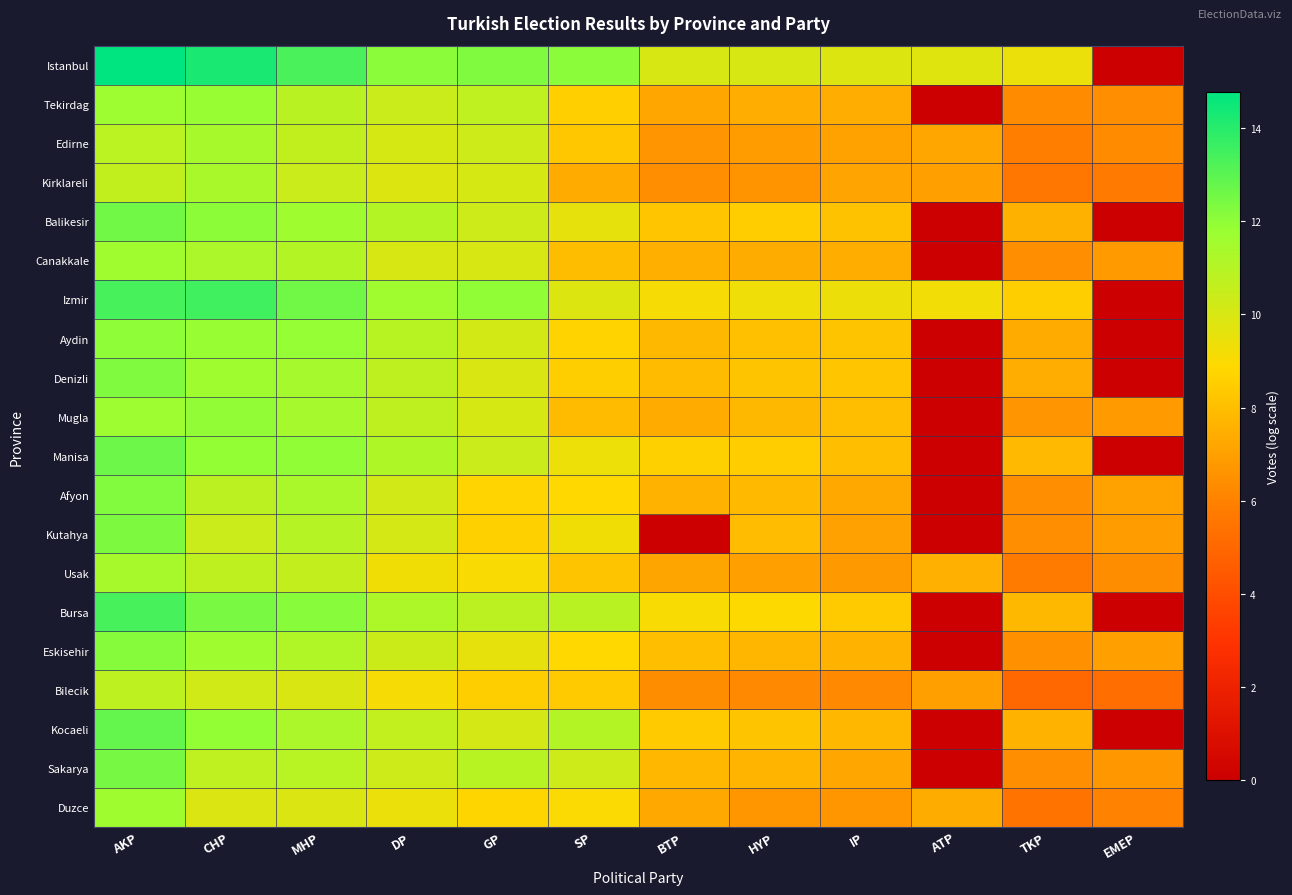

Reading left to right, list all the values displayed in this chart.

Istanbul: AKP=14.8	CHP=14.3	MHP=13.3	DP=12.1	GP=12.3	SP=12.1	BTP=10.0	HYP=10.0	IP=9.8	ATP=9.8	TKP=9.4	EMEP=0.0
Tekirdag: AKP=11.7	CHP=11.8	MHP=10.9	DP=10.4	GP=10.7	SP=8.5	BTP=7.2	HYP=7.4	IP=7.4	ATP=0.0	TKP=6.3	EMEP=6.4
Edirne: AKP=10.8	CHP=11.4	MHP=10.6	DP=10.1	GP=10.3	SP=8.3	BTP=6.6	HYP=6.9	IP=7.0	ATP=7.2	TKP=5.9	EMEP=6.3
Kirklareli: AKP=10.6	CHP=11.3	MHP=10.4	DP=9.8	GP=10.1	SP=7.4	BTP=6.4	HYP=6.6	IP=7.1	ATP=7.0	TKP=5.6	EMEP=5.7
Balikesir: AKP=12.6	CHP=12.0	MHP=11.6	DP=11.0	GP=10.3	SP=9.6	BTP=8.3	HYP=8.5	IP=8.1	ATP=0.0	TKP=7.6	EMEP=0.0
Canakkale: AKP=11.6	CHP=11.3	MHP=11.0	DP=10.0	GP=10.0	SP=7.9	BTP=7.5	HYP=7.4	IP=7.5	ATP=0.0	TKP=6.4	EMEP=6.8
Izmir: AKP=13.4	CHP=13.5	MHP=12.6	DP=11.6	GP=12.0	SP=9.8	BTP=9.1	HYP=9.3	IP=9.4	ATP=9.2	TKP=8.5	EMEP=0.0
Aydin: AKP=12.0	CHP=11.8	MHP=11.9	DP=10.9	GP=10.2	SP=8.7	BTP=7.8	HYP=8.1	IP=8.2	ATP=0.0	TKP=7.4	EMEP=0.0
Denizli: AKP=12.3	CHP=11.6	MHP=11.4	DP=10.7	GP=9.9	SP=8.5	BTP=7.9	HYP=8.2	IP=8.3	ATP=0.0	TKP=7.4	EMEP=0.0
Mugla: AKP=11.7	CHP=11.9	MHP=11.4	DP=10.7	GP=10.0	SP=7.9	BTP=7.4	HYP=7.8	IP=8.0	ATP=0.0	TKP=6.7	EMEP=6.8
Manisa: AKP=12.7	CHP=11.9	MHP=12.0	DP=11.2	GP=10.4	SP=9.4	BTP=8.6	HYP=8.5	IP=8.0	ATP=0.0	TKP=7.8	EMEP=0.0
Afyon: AKP=12.2	CHP=10.8	MHP=11.3	DP=10.2	GP=8.7	SP=8.8	BTP=7.6	HYP=7.9	IP=7.2	ATP=0.0	TKP=6.4	EMEP=7.0
Kutahya: AKP=12.3	CHP=10.4	MHP=11.0	DP=10.1	GP=8.6	SP=9.2	BTP=0.0	HYP=7.9	IP=7.0	ATP=0.0	TKP=6.5	EMEP=6.9
Usak: AKP=11.4	CHP=10.7	MHP=10.6	DP=9.2	GP=9.0	SP=8.2	BTP=7.2	HYP=7.0	IP=6.8	ATP=7.5	TKP=5.8	EMEP=6.4
Bursa: AKP=13.4	CHP=12.4	MHP=12.1	DP=11.2	GP=10.8	SP=10.9	BTP=9.1	HYP=8.9	IP=8.4	ATP=0.0	TKP=7.8	EMEP=0.0
Eskisehir: AKP=12.2	CHP=11.6	MHP=11.1	DP=10.3	GP=9.6	SP=8.9	BTP=8.0	HYP=7.7	IP=7.6	ATP=0.0	TKP=6.5	EMEP=7.0
Bilecik: AKP=10.8	CHP=10.2	MHP=10.0	DP=9.1	GP=8.5	SP=8.5	BTP=6.4	HYP=6.3	IP=6.2	ATP=7.0	TKP=5.0	EMEP=5.3
Kocaeli: AKP=12.8	CHP=11.9	MHP=11.3	DP=10.6	GP=10.1	SP=11.0	BTP=8.4	HYP=8.2	IP=7.8	ATP=0.0	TKP=7.6	EMEP=0.0
Sakarya: AKP=12.4	CHP=10.7	MHP=10.9	DP=10.3	GP=10.9	SP=10.3	BTP=7.8	HYP=7.7	IP=7.2	ATP=0.0	TKP=6.5	EMEP=6.7
Duzce: AKP=11.6	CHP=9.9	MHP=9.9	DP=9.4	GP=8.8	SP=9.0	BTP=7.3	HYP=6.7	IP=6.7	ATP=7.4	TKP=5.4	EMEP=6.0